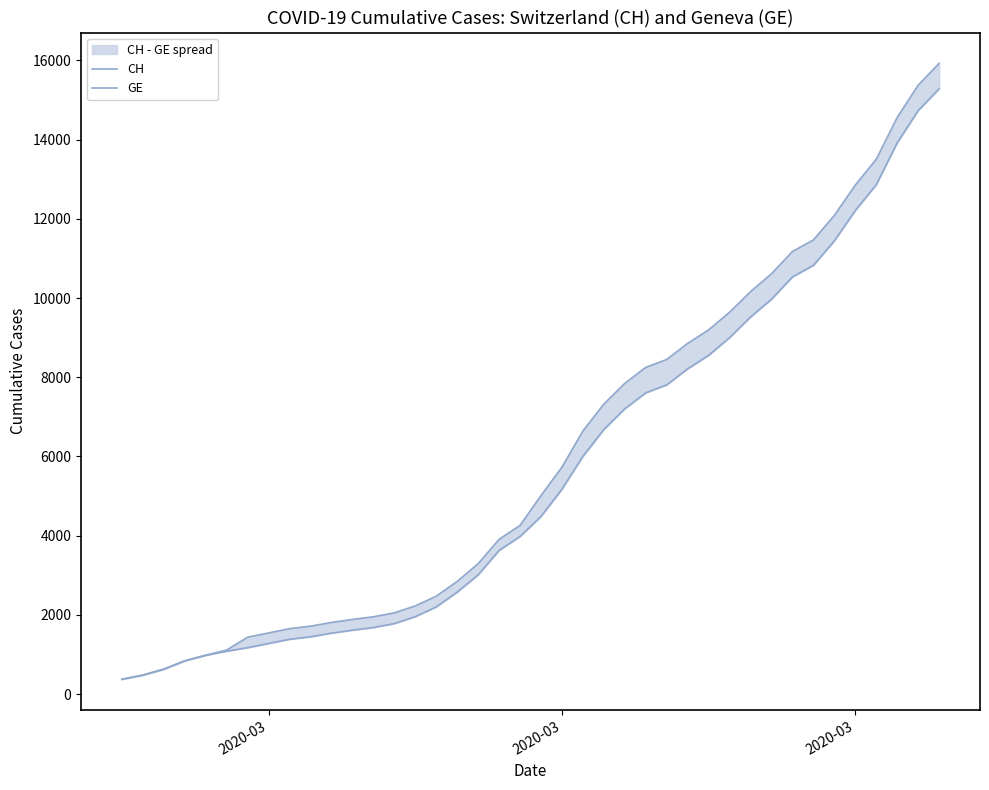

What is the greatest value displayed?

15926